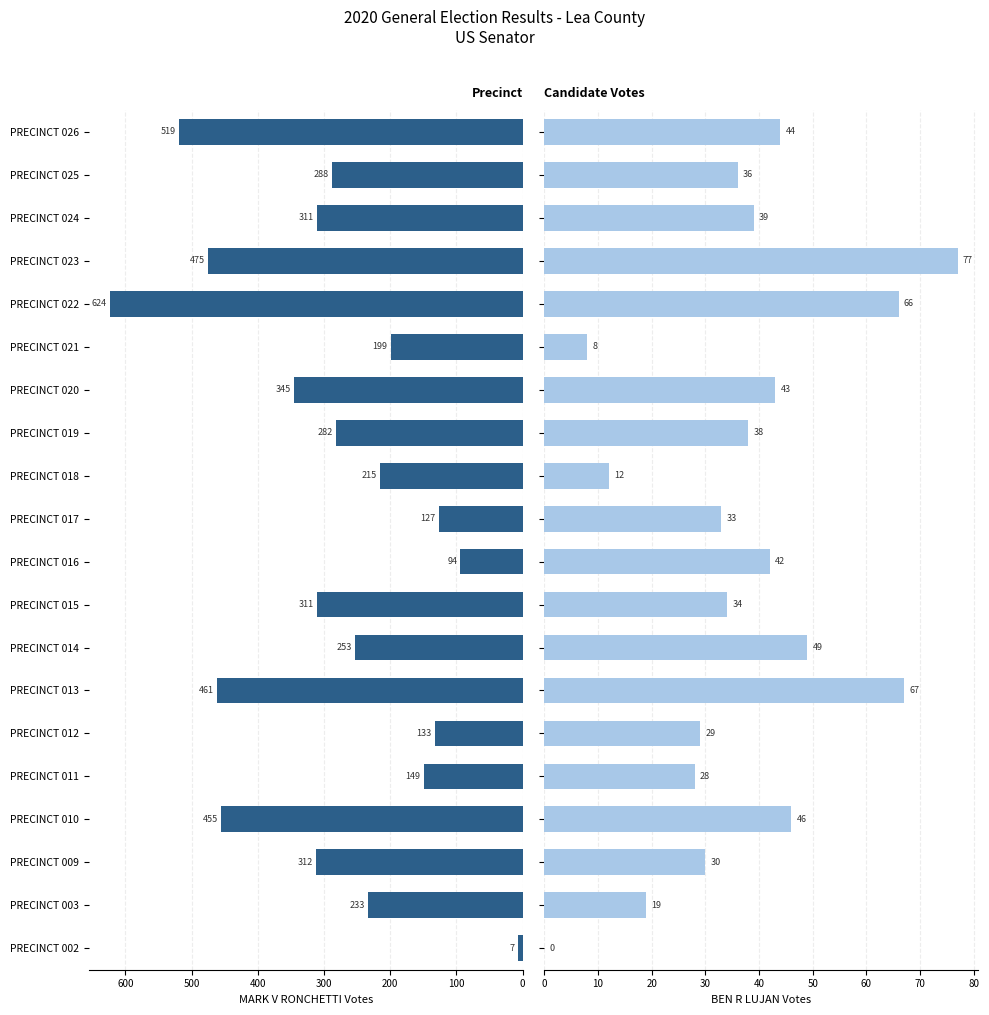

What is the value of the MARK V RONCHETTI bar at the 9th from the left?

311